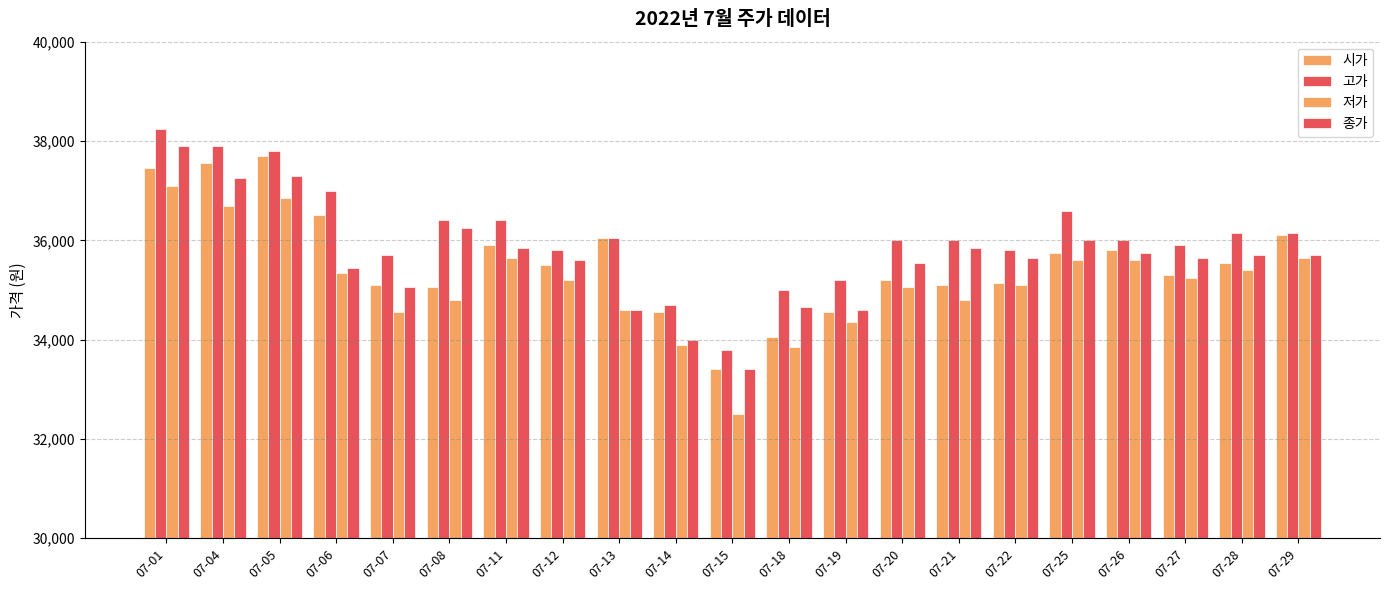

List the labels in order of 저가 value, smallest first.

07-15, 07-18, 07-14, 07-19, 07-07, 07-13, 07-08, 07-21, 07-20, 07-22, 07-12, 07-27, 07-06, 07-28, 07-25, 07-26, 07-11, 07-29, 07-04, 07-05, 07-01